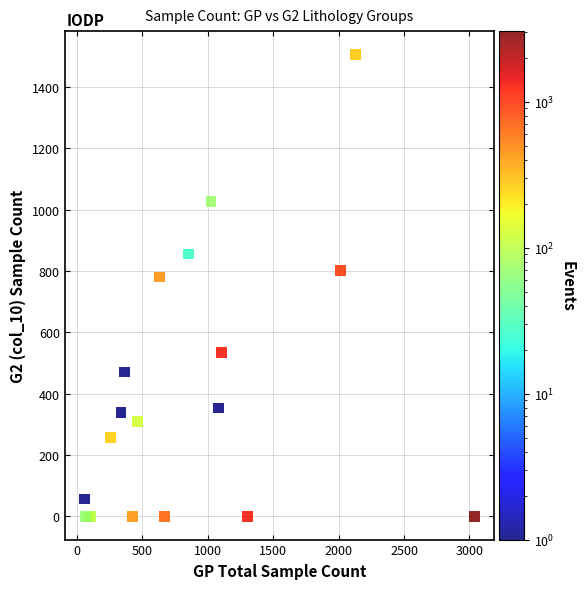

What Y value in the scatter plot is closest to 753?

781